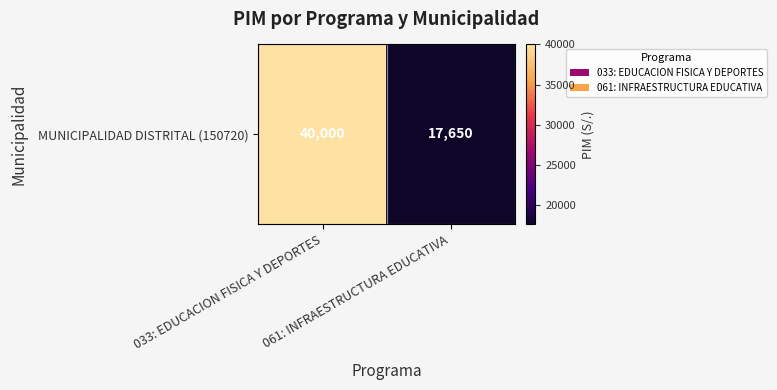

What is the sum of all values?

57650